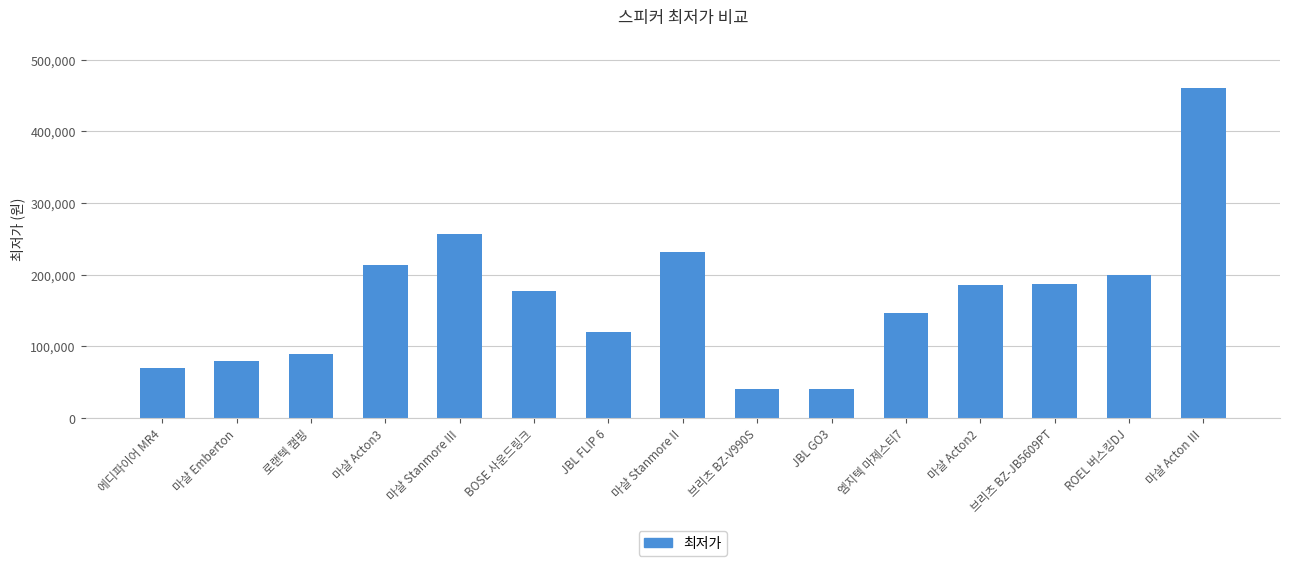

What is the greatest value displayed?

460000